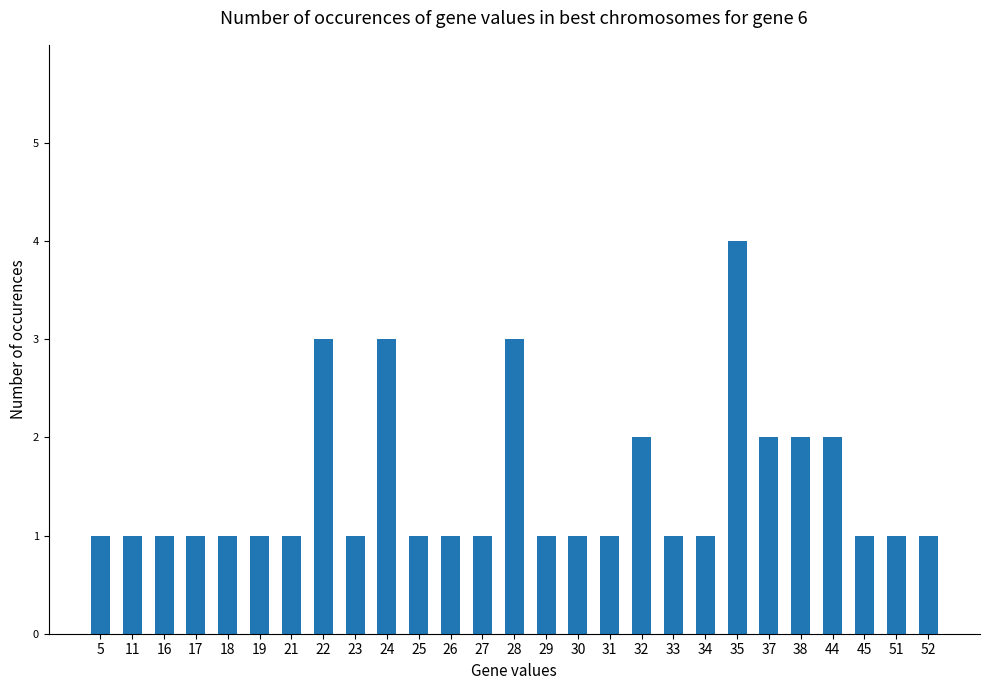

Approximately how many times larger is the value at 37 compared to 34?

2.0